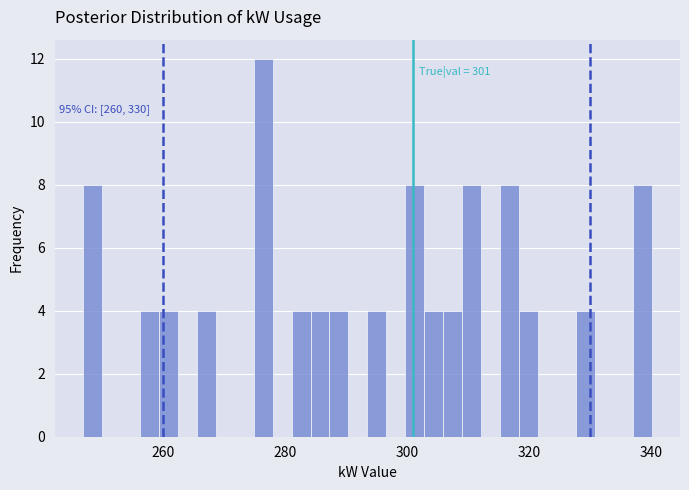

Around what value on the x-axis is the tallest bar? Give the approximate position of its centre, as read against the axis.

276